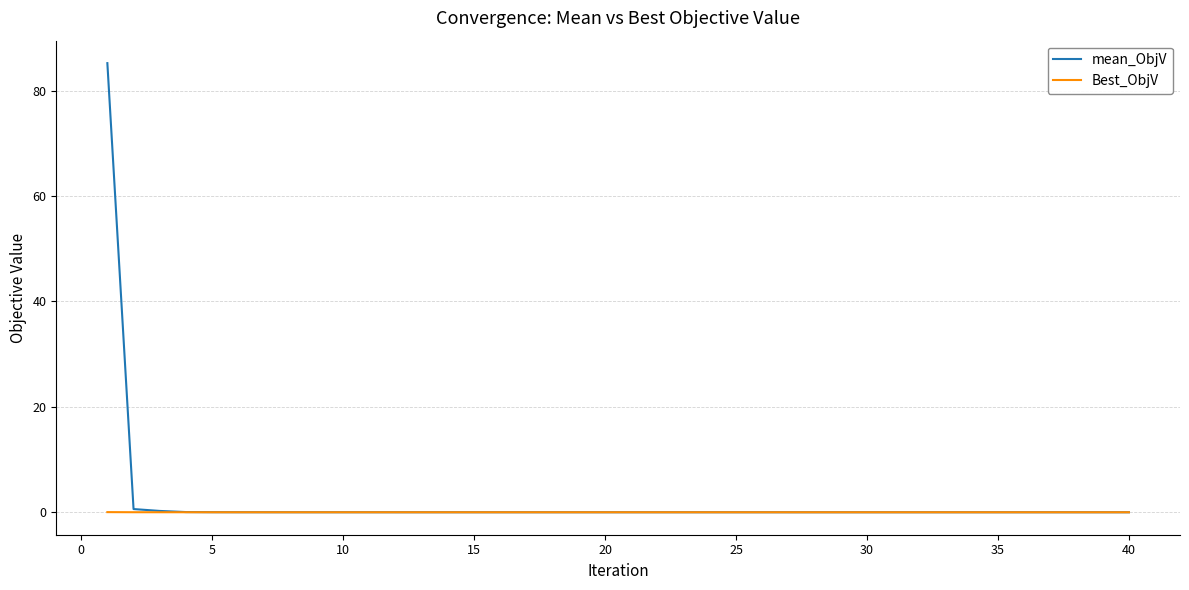

What is the greatest value displayed?

85.2